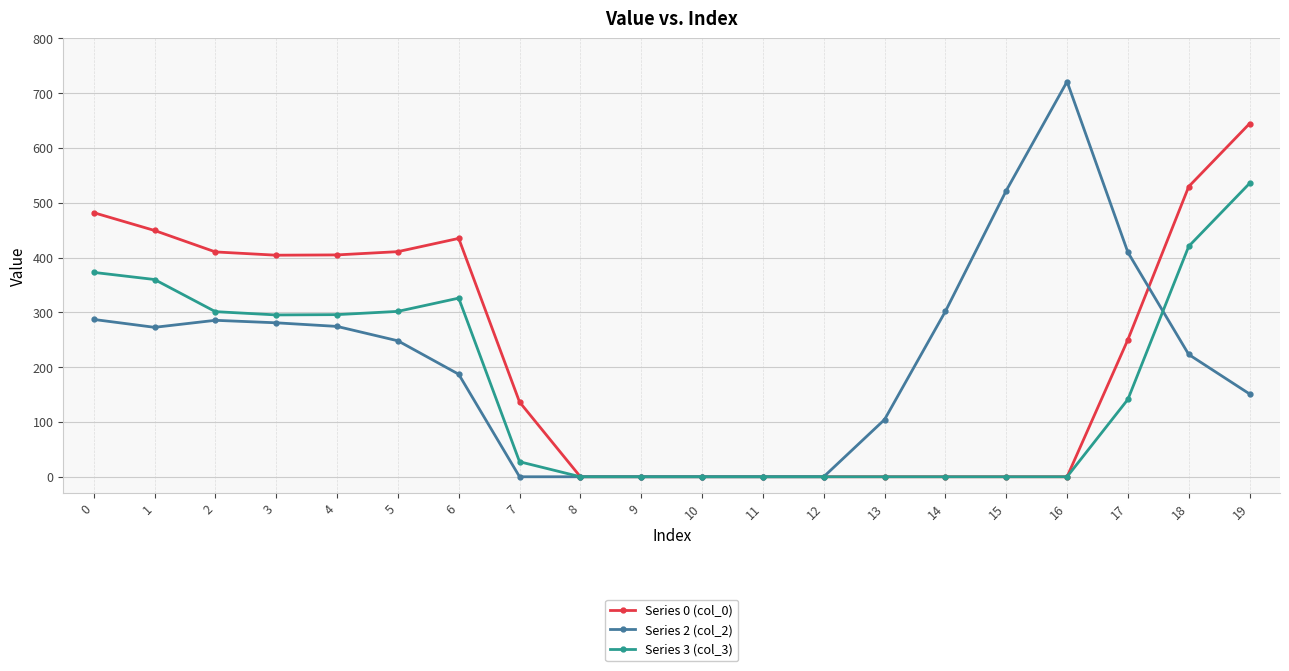

The value of Series 3 (col_3) at 9 is 0.0. True or false?

True